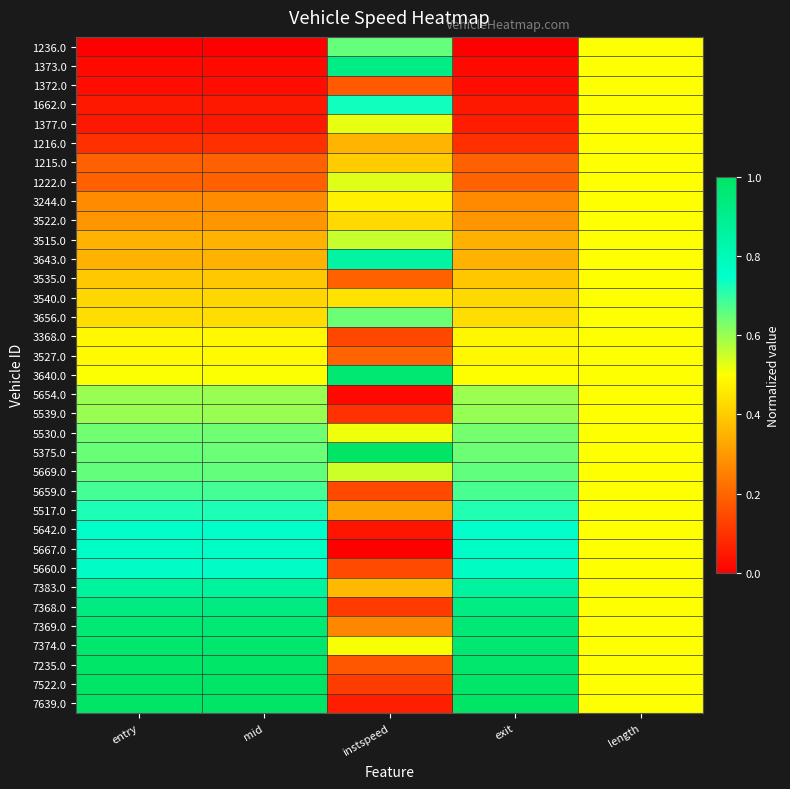

Reading right to left, transcribe all the data shown in this chart.

1236.0: length=0.5	exit=0.0	instspeed=0.7	mid=0.0	entry=0.0
1373.0: length=0.5	exit=0.0	instspeed=0.9	mid=0.0	entry=0.0
1372.0: length=0.5	exit=0.0	instspeed=0.2	mid=0.0	entry=0.0
1662.0: length=0.5	exit=0.0	instspeed=0.7	mid=0.0	entry=0.0
1377.0: length=0.5	exit=0.1	instspeed=0.5	mid=0.1	entry=0.1
1216.0: length=0.5	exit=0.1	instspeed=0.4	mid=0.1	entry=0.1
1215.0: length=0.5	exit=0.2	instspeed=0.4	mid=0.2	entry=0.2
1222.0: length=0.5	exit=0.2	instspeed=0.5	mid=0.2	entry=0.2
3244.0: length=0.5	exit=0.3	instspeed=0.5	mid=0.3	entry=0.3
3522.0: length=0.5	exit=0.3	instspeed=0.4	mid=0.3	entry=0.3
3515.0: length=0.5	exit=0.3	instspeed=0.6	mid=0.4	entry=0.4
3643.0: length=0.5	exit=0.4	instspeed=0.9	mid=0.4	entry=0.4
3535.0: length=0.5	exit=0.4	instspeed=0.2	mid=0.4	entry=0.4
3540.0: length=0.5	exit=0.4	instspeed=0.4	mid=0.4	entry=0.4
3656.0: length=0.5	exit=0.4	instspeed=0.6	mid=0.4	entry=0.4
3368.0: length=0.5	exit=0.5	instspeed=0.1	mid=0.5	entry=0.5
3527.0: length=0.5	exit=0.5	instspeed=0.2	mid=0.5	entry=0.5
3640.0: length=0.5	exit=0.5	instspeed=1.0	mid=0.5	entry=0.5
5654.0: length=0.5	exit=0.6	instspeed=0.0	mid=0.6	entry=0.6
5539.0: length=0.5	exit=0.6	instspeed=0.1	mid=0.6	entry=0.6
5530.0: length=0.5	exit=0.6	instspeed=0.5	mid=0.6	entry=0.6
5375.0: length=0.5	exit=0.6	instspeed=1.0	mid=0.6	entry=0.6
5669.0: length=0.5	exit=0.7	instspeed=0.5	mid=0.7	entry=0.7
5659.0: length=0.5	exit=0.7	instspeed=0.1	mid=0.7	entry=0.7
5517.0: length=0.5	exit=0.7	instspeed=0.3	mid=0.7	entry=0.7
5642.0: length=0.5	exit=0.7	instspeed=0.0	mid=0.8	entry=0.8
5667.0: length=0.5	exit=0.8	instspeed=0.0	mid=0.8	entry=0.8
5660.0: length=0.5	exit=0.8	instspeed=0.1	mid=0.8	entry=0.8
7383.0: length=0.5	exit=0.9	instspeed=0.4	mid=0.9	entry=0.9
7368.0: length=0.5	exit=0.9	instspeed=0.1	mid=0.9	entry=0.9
7369.0: length=0.5	exit=1.0	instspeed=0.3	mid=1.0	entry=1.0
7374.0: length=0.5	exit=1.0	instspeed=0.5	mid=1.0	entry=1.0
7235.0: length=0.5	exit=1.0	instspeed=0.2	mid=1.0	entry=1.0
7522.0: length=0.5	exit=1.0	instspeed=0.1	mid=1.0	entry=1.0
7639.0: length=0.5	exit=1.0	instspeed=0.1	mid=1.0	entry=1.0